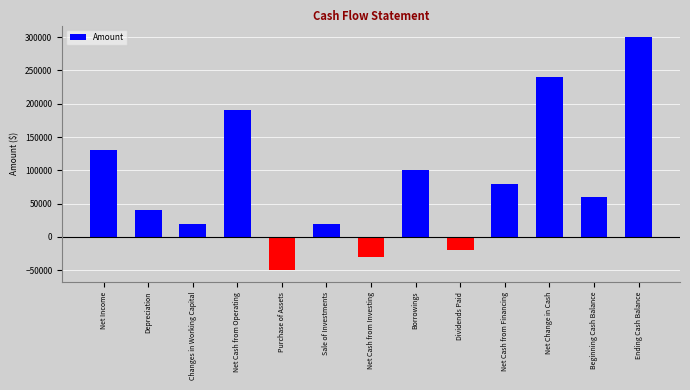

Where is the data nearest to the value 125000?

Net Income